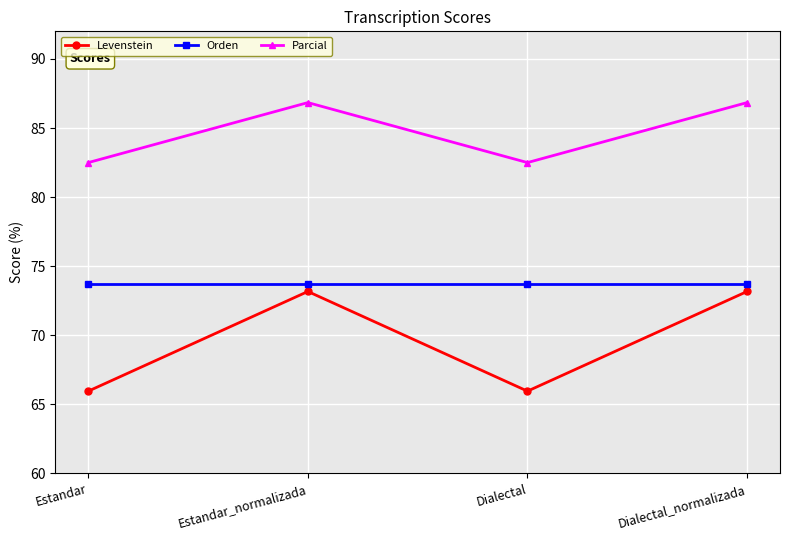

What is the value of the Parcial point at the 4th from the left?

86.8